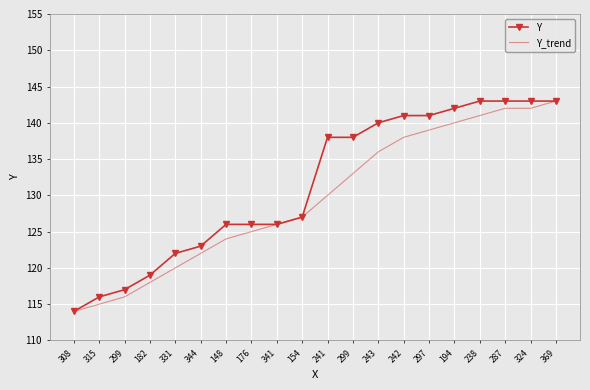

True or false: Y and Y_trend intersect in this chart.

False